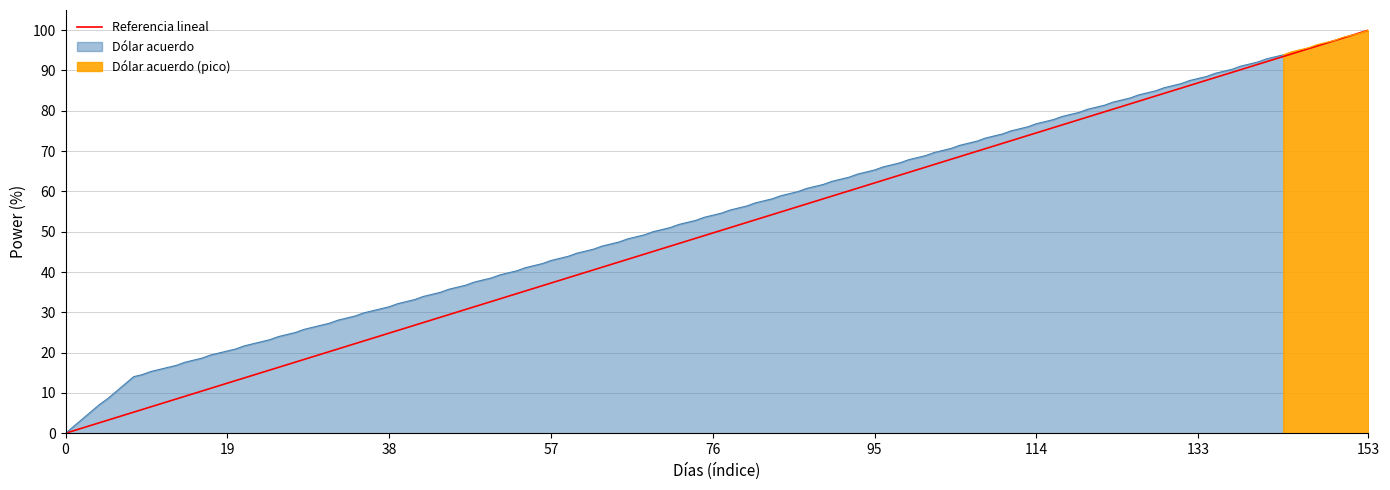

True or false: Dólar acuerdo has a value of 31.4 at 38.

True